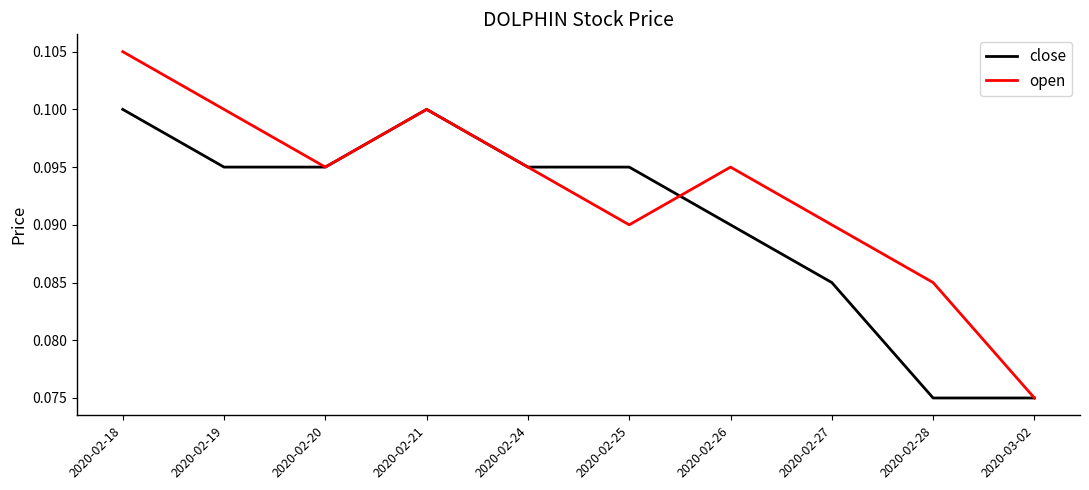

True or false: open and close intersect in this chart.

True